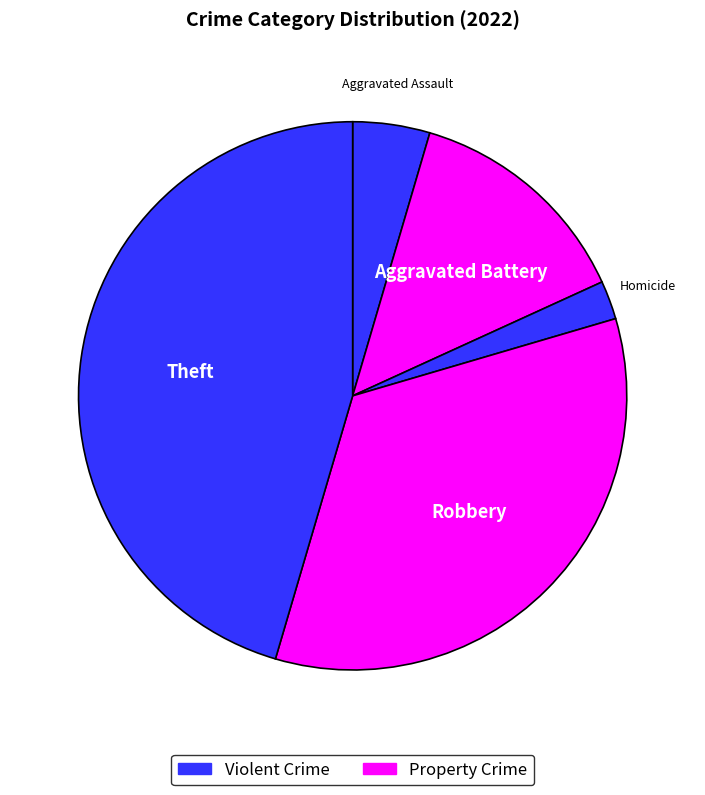

How many segments does this pie chart have?

5